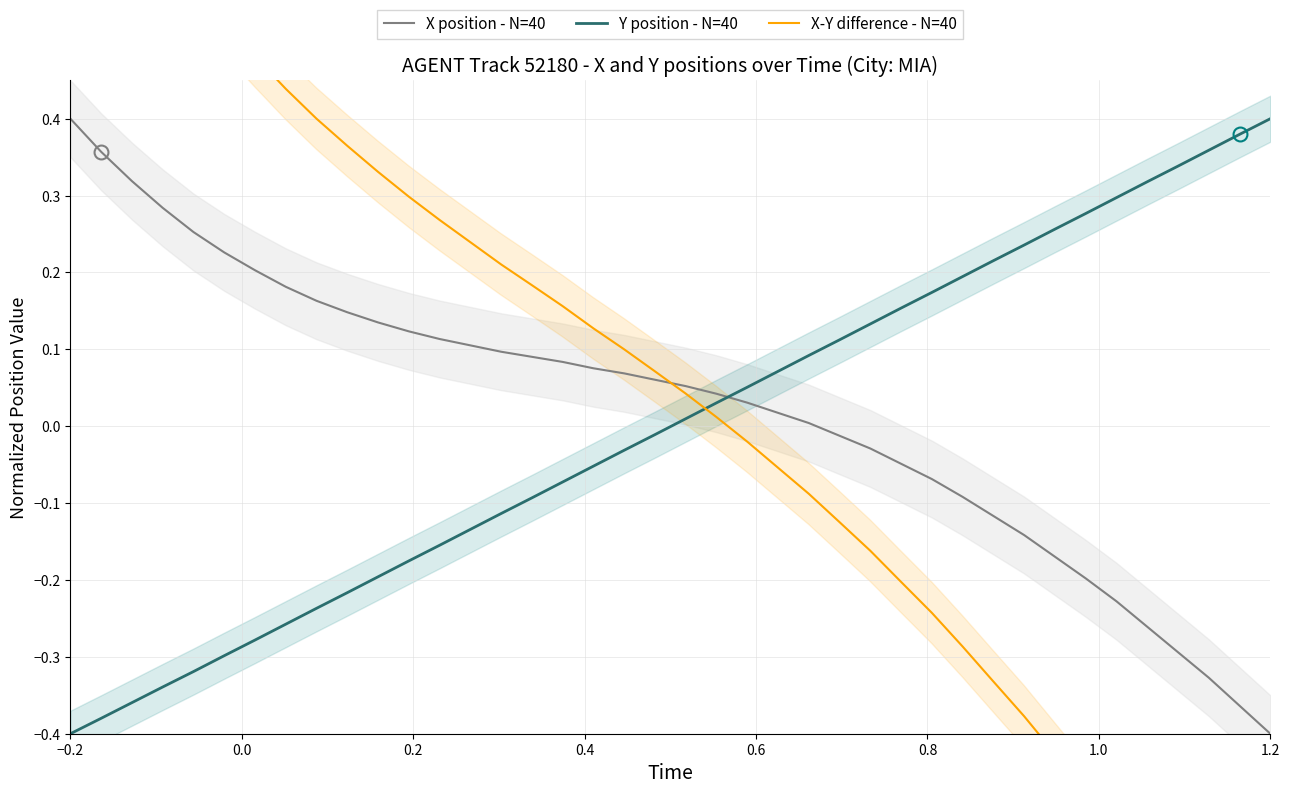

How many values in the X-Y difference - N=40 series exceed 0?

22